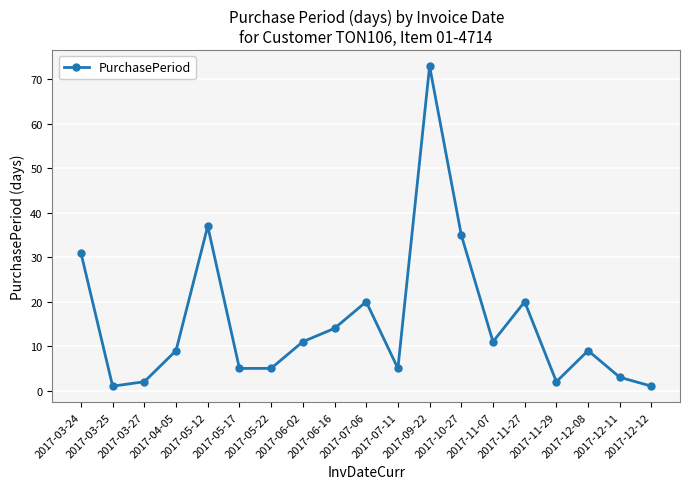

How many interior local peaks (higher than both neighbors) does the data have?

5